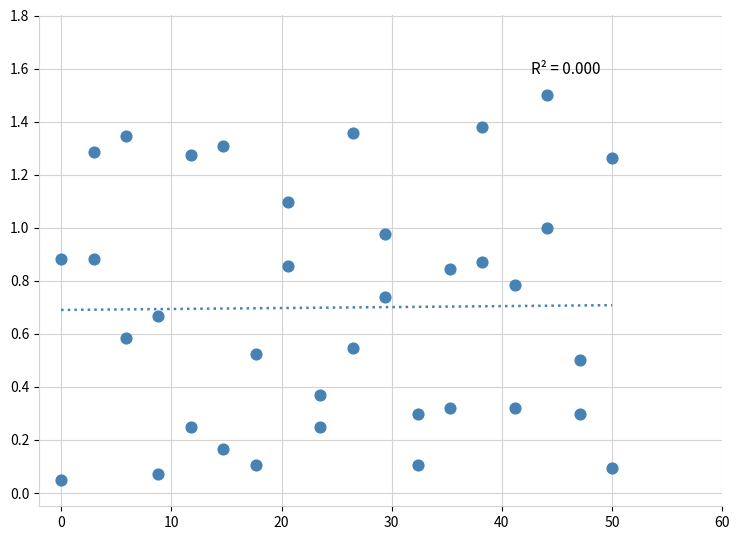

What is the range of X values (max minus min)?

50.0